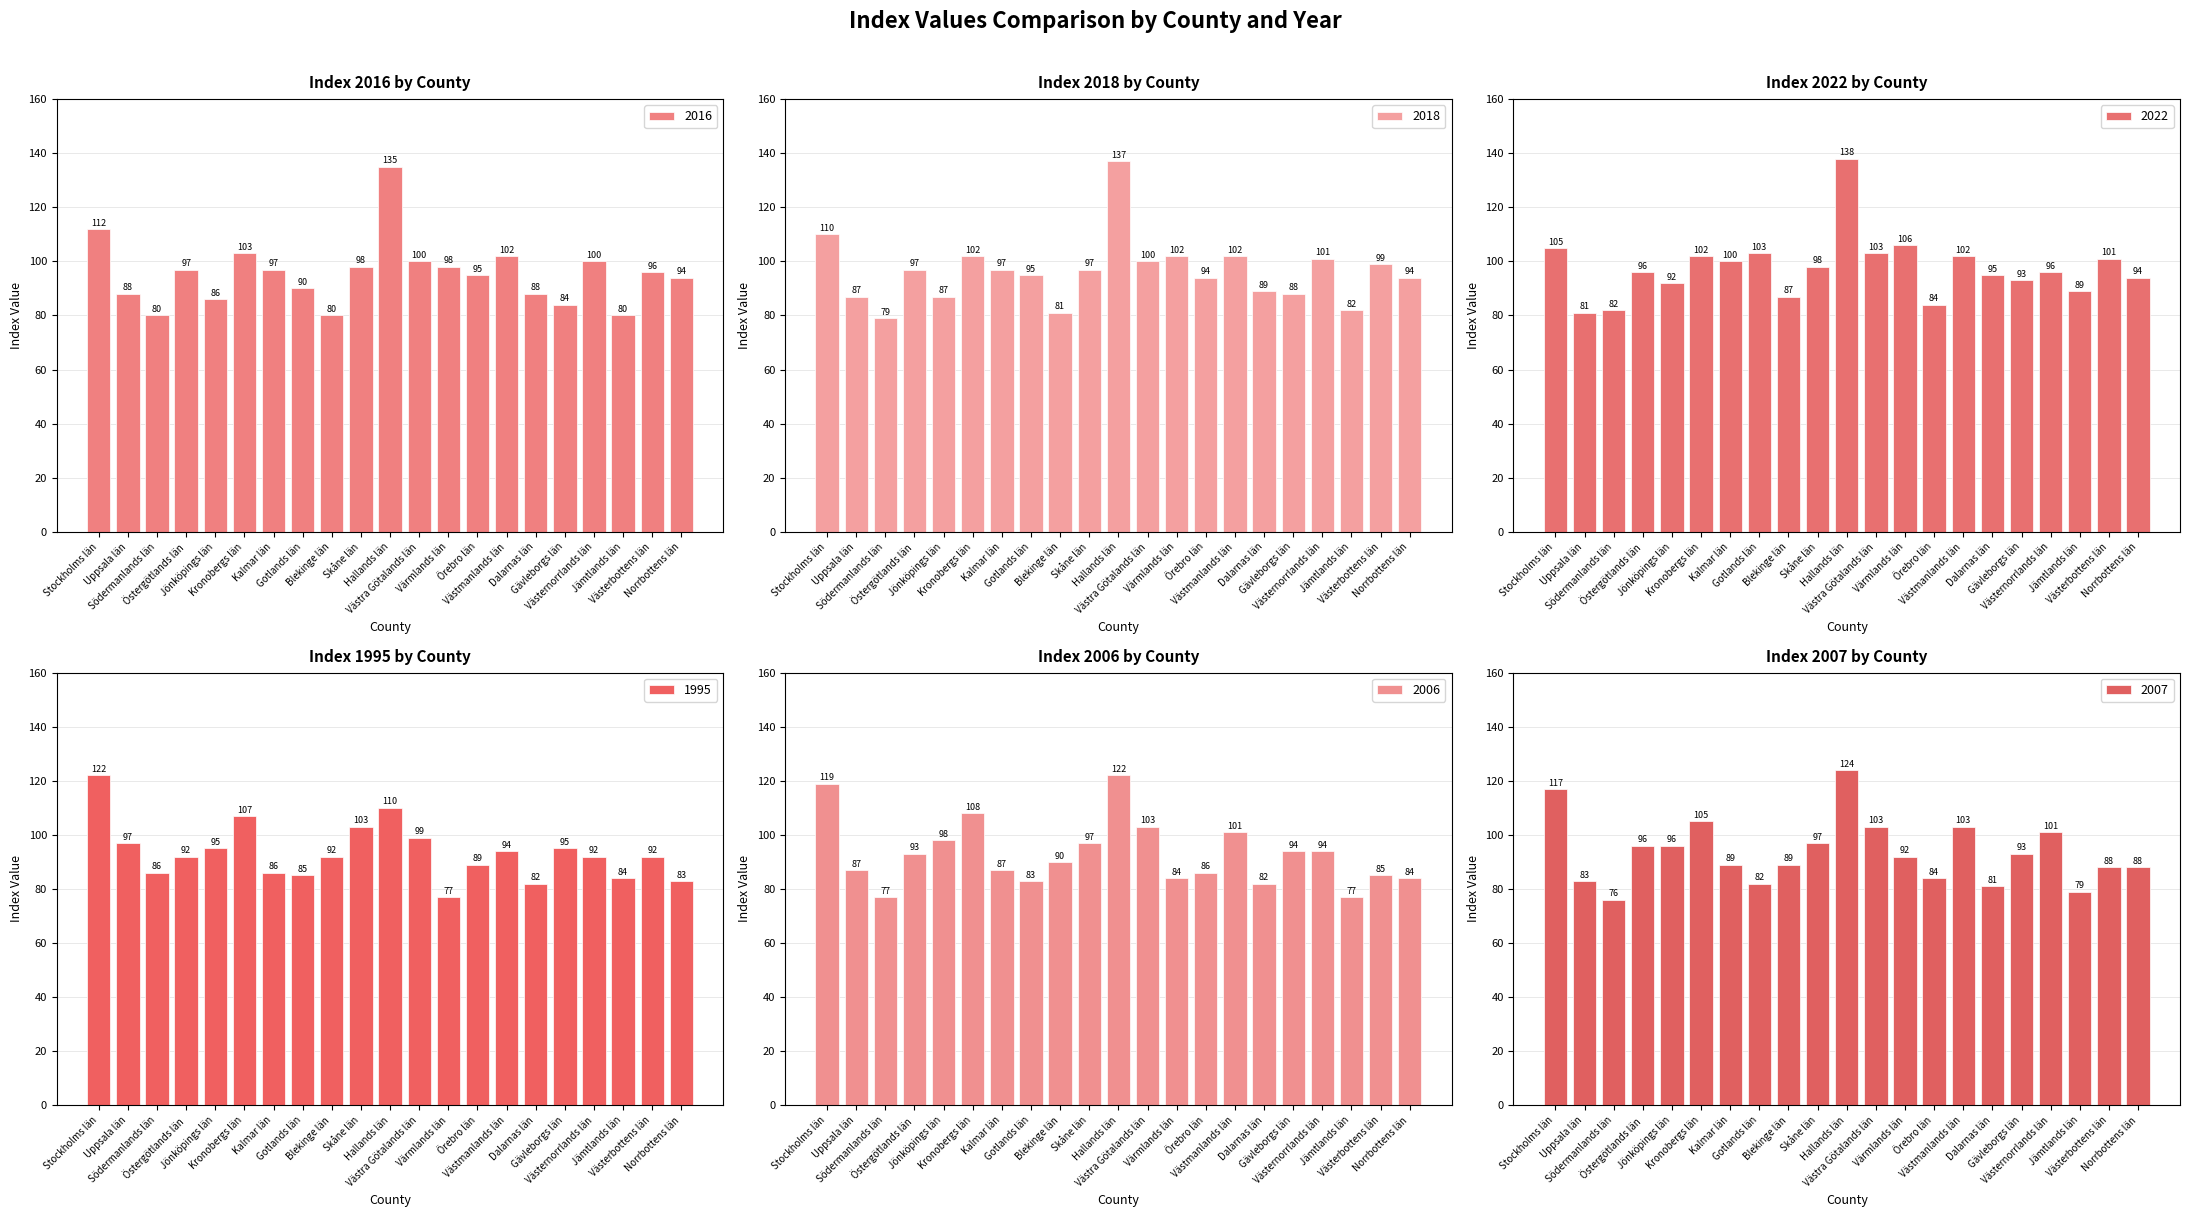

What is the average value of the 1995 series?

93